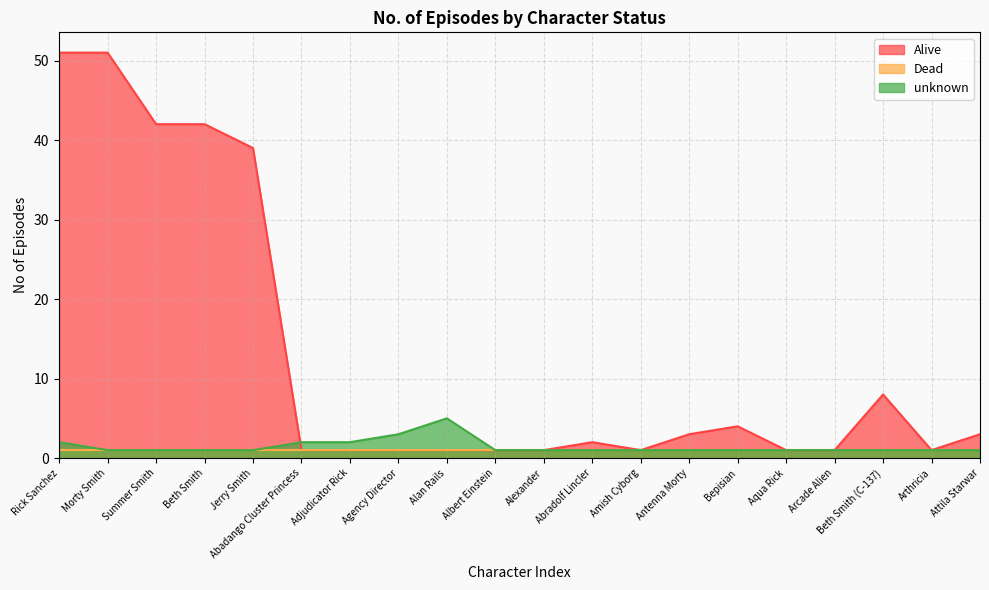

What is the difference between the maximum and minimum values in the Alive series?

50